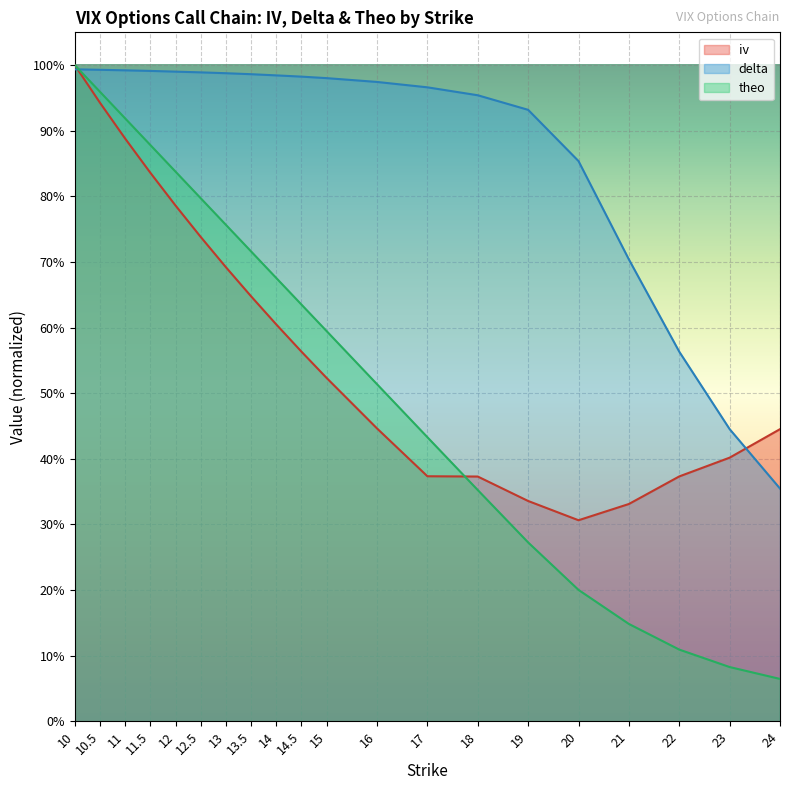

Where is theo nearest to the value 0?

24